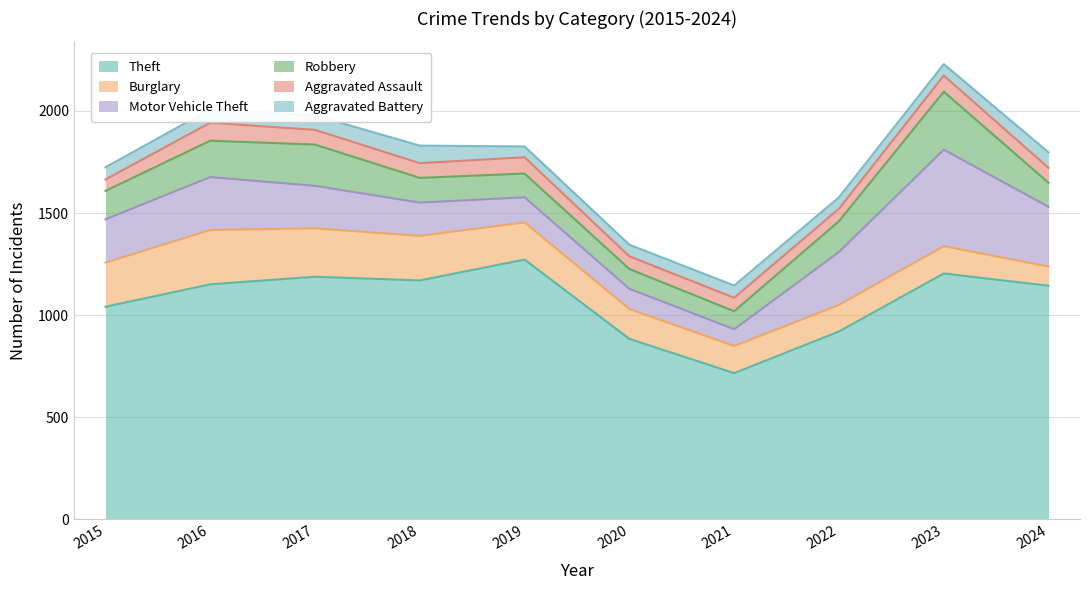

At which label does Burglary first exceed 182?

2015